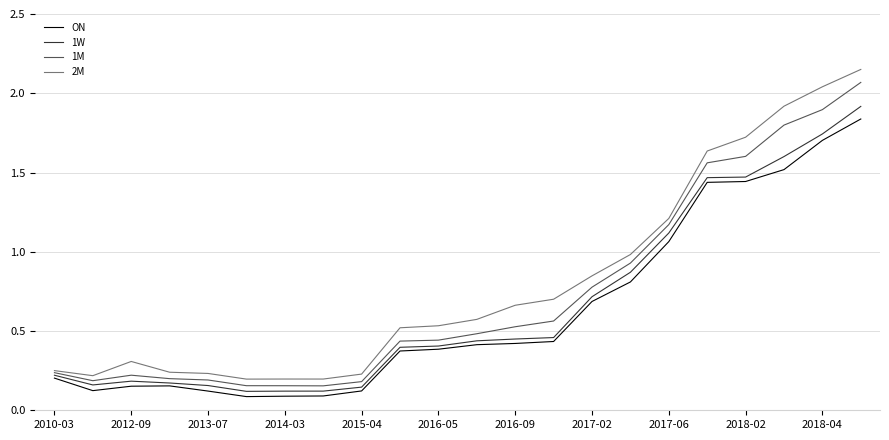

Which series has the widest spread of values?

2M